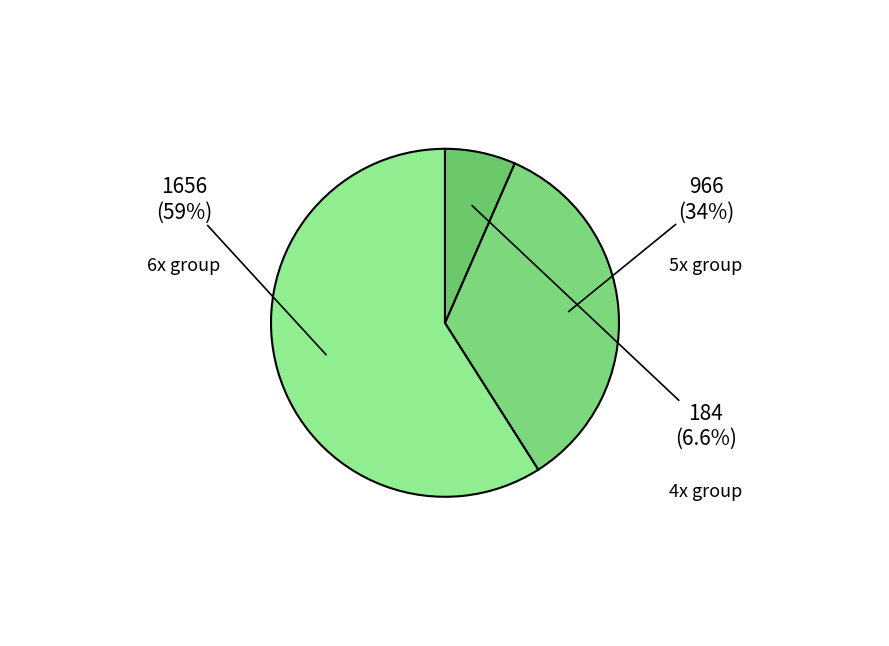

How many segments does this pie chart have?

3